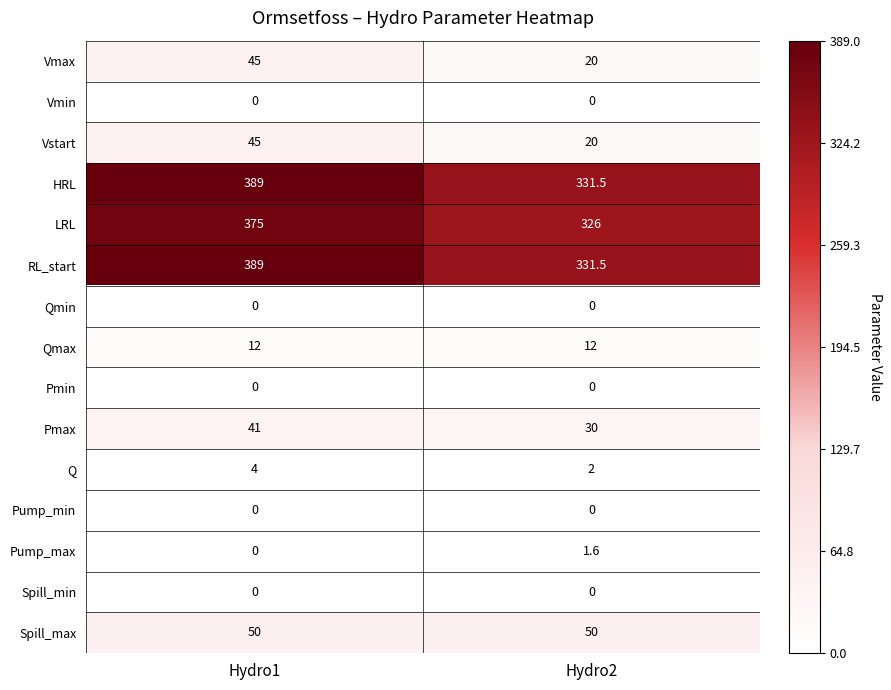

Which label corresponds to the largest value in the chart?

Hydro1